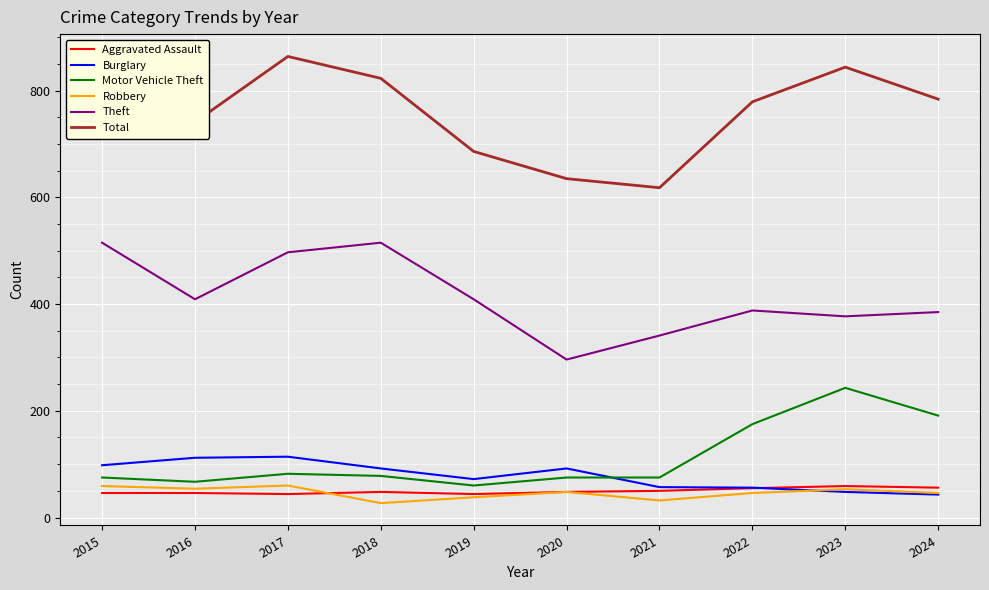

What is the average value of the Aggravated Assault series?

50